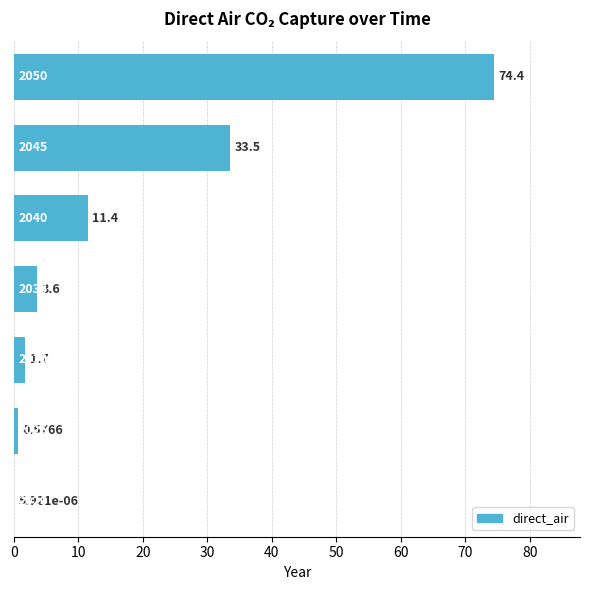

What is the sum of the values at 2040 and 2035?

15.0